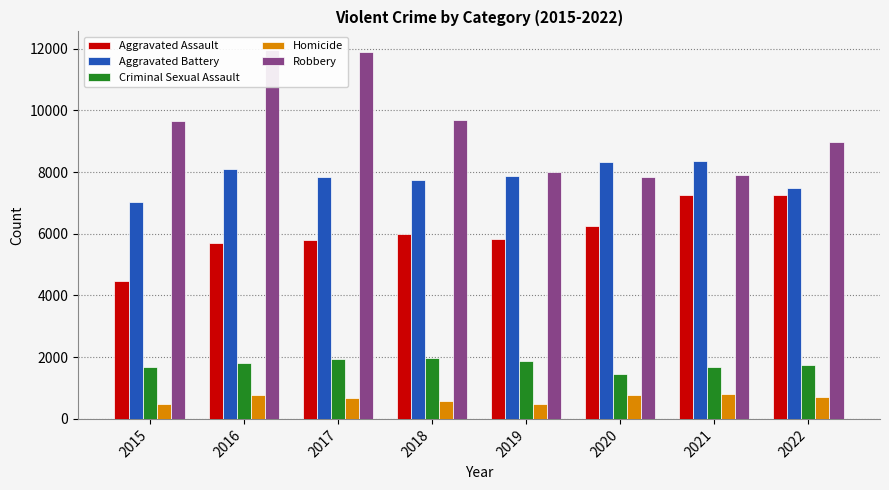

Is it true that Criminal Sexual Assault equals 1454 at 2020?

True